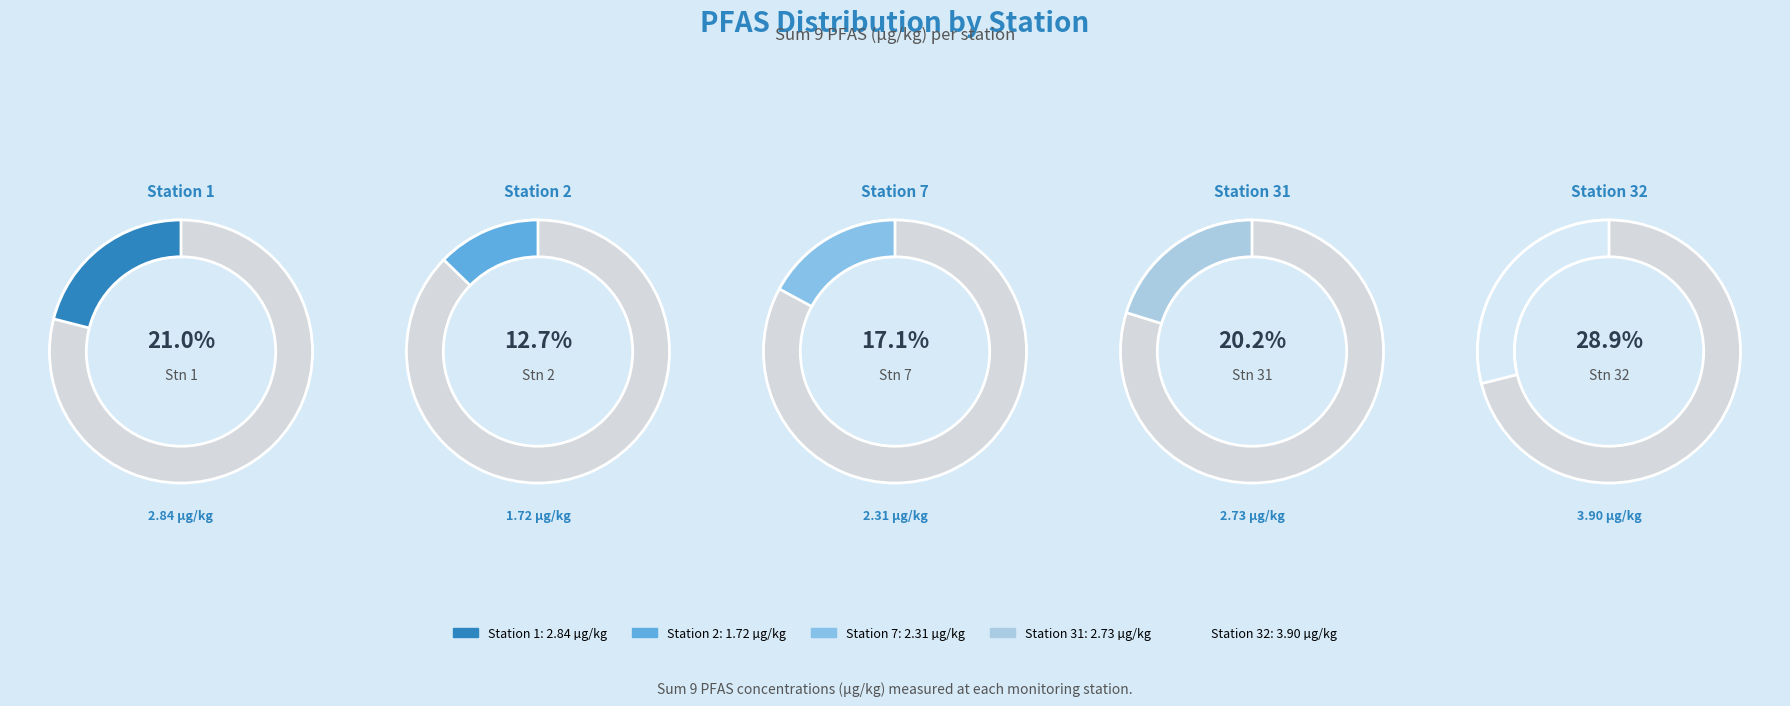

Does 31 represent more than half of the total?

No